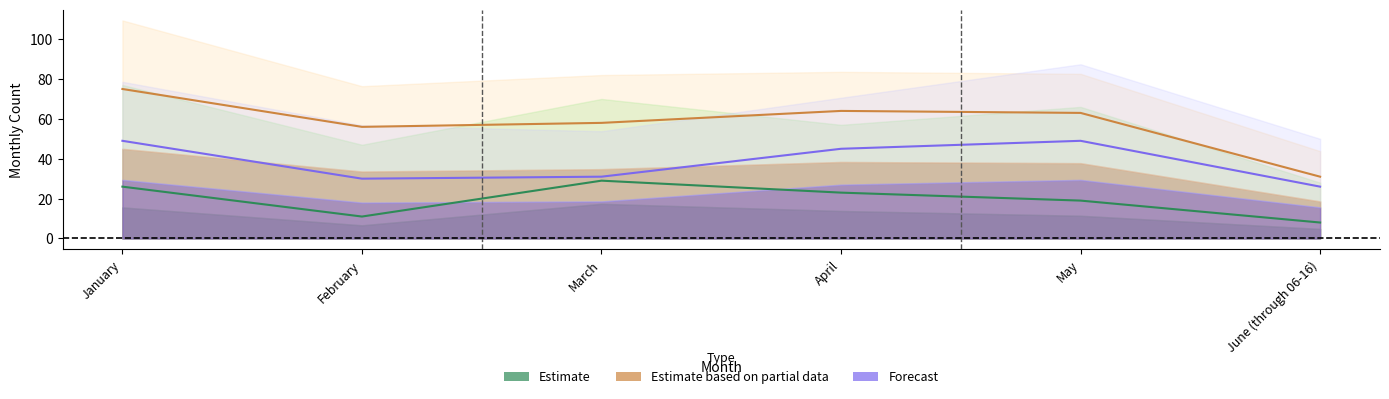

Rank the categories by 2017 value from lowest to highest.

June (through 06-16), February, March, May, April, January